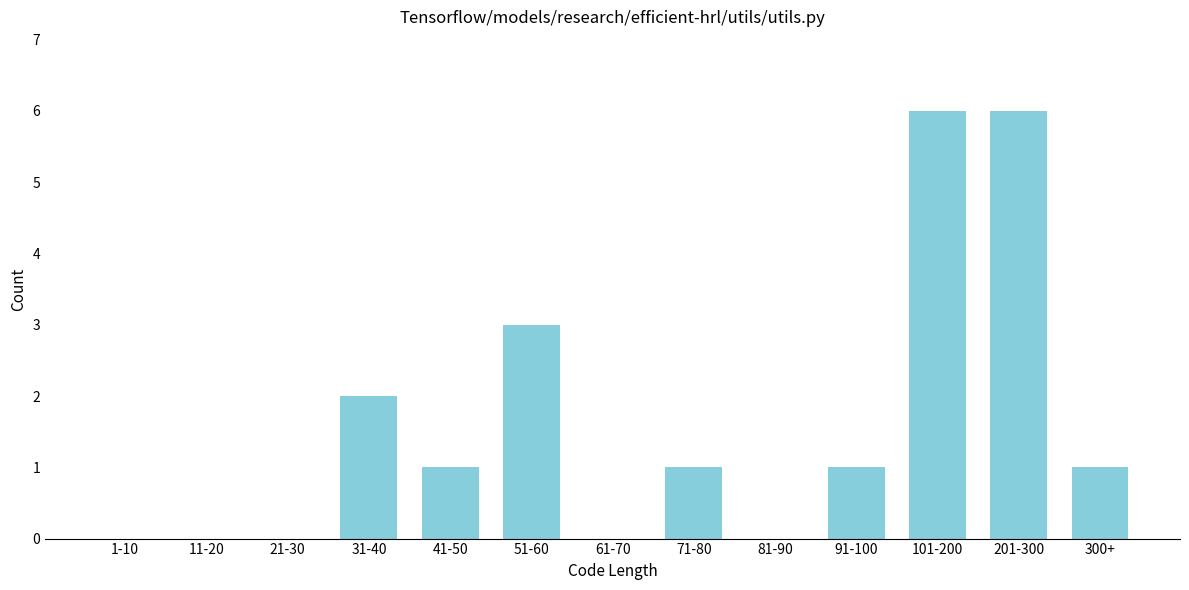

Reading left to right, transcribe all the data shown in this chart.

1-10=0	11-20=0	21-30=0	31-40=2	41-50=1	51-60=3	61-70=0	71-80=1	81-90=0	91-100=1	101-200=6	201-300=6	300+=1